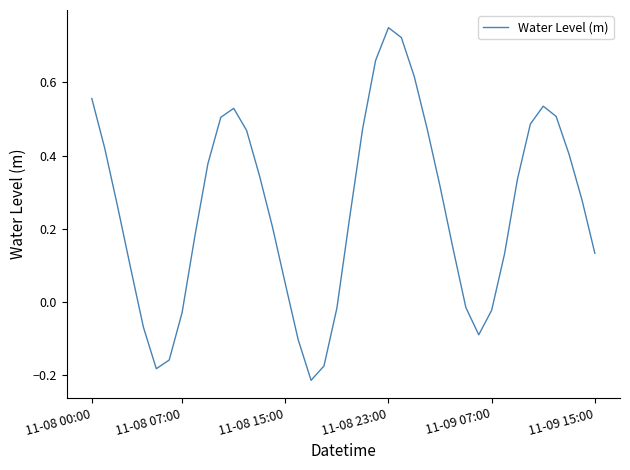

What is the difference between the maximum and minimum values?

1.0